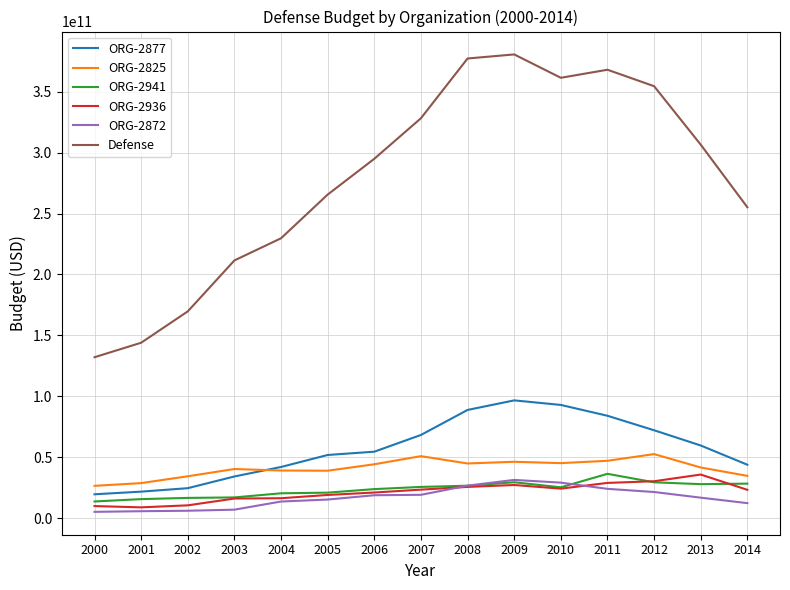

The value of Defense at 2005 is 265545512357.3. True or false?

True